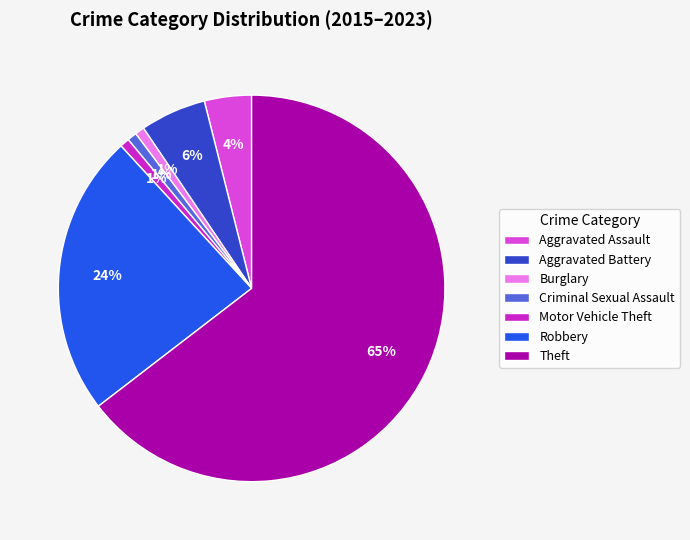

Does Aggravated Assault represent more than half of the total?

No